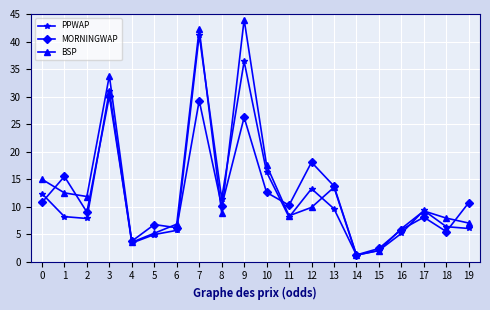

What are all the series names shown in the legend?

PPWAP, MORNINGWAP, BSP